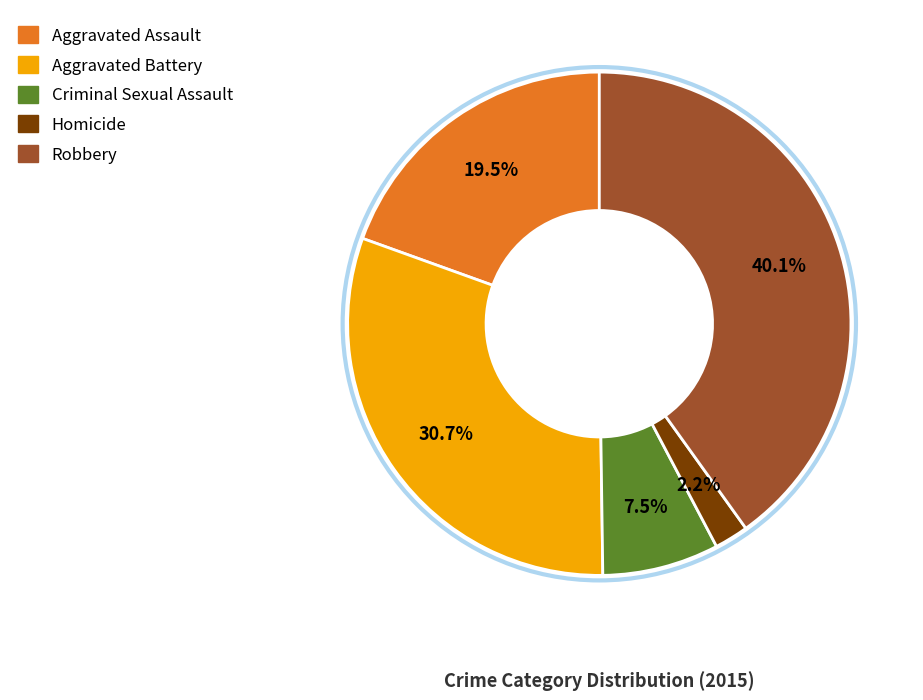

What is the smallest slice in the pie chart?

Homicide